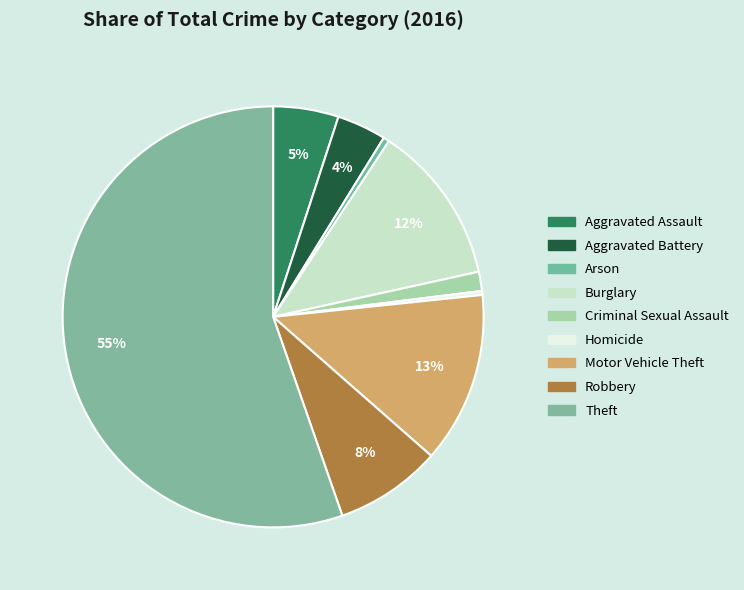

Which slice is the smallest?

Homicide